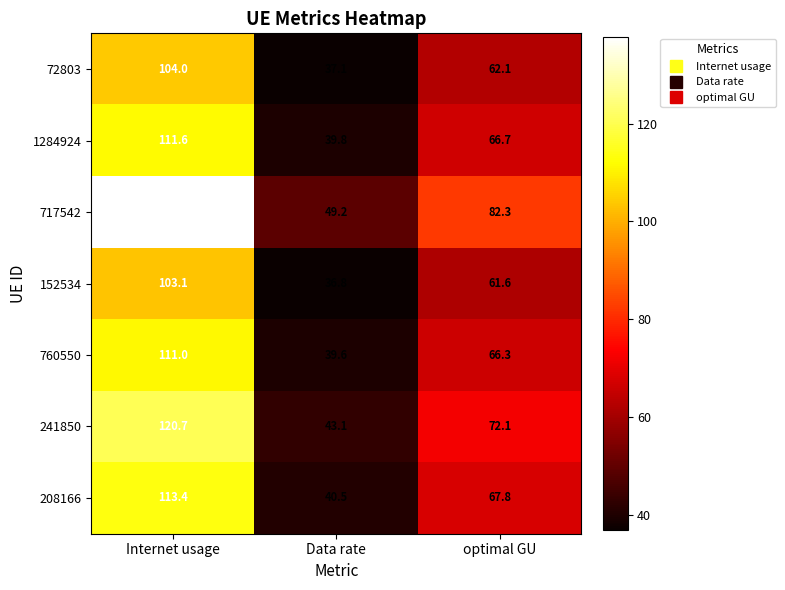

Where does the 1284924 series first go above 66?

Internet usage